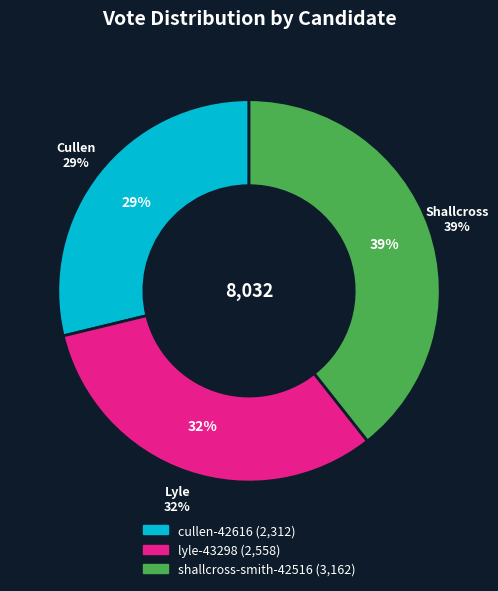

Which has a higher value, lyle-43298 or shallcross-smith-42516?

shallcross-smith-42516